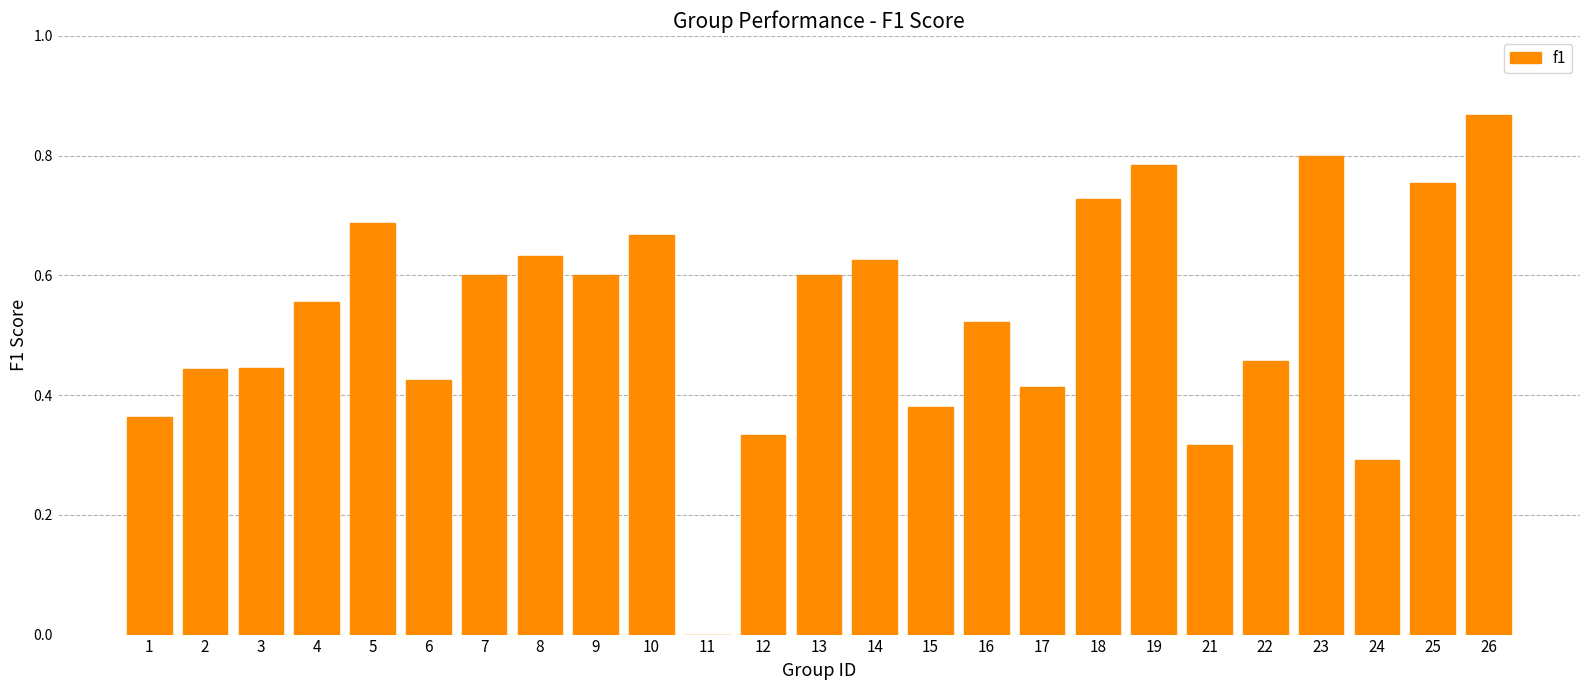

How many categories are shown in the chart?

25